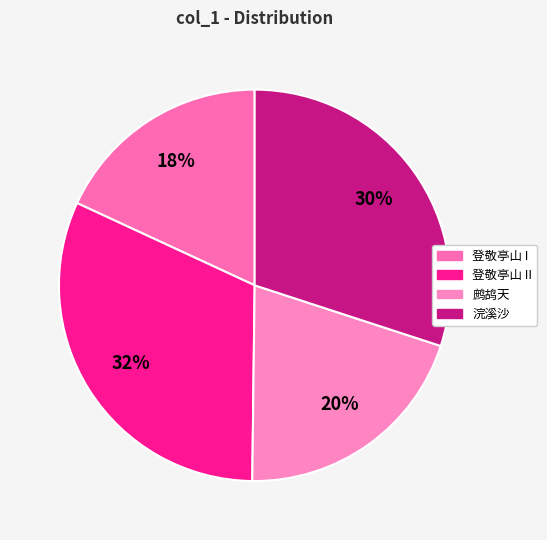

How many segments does this pie chart have?

4